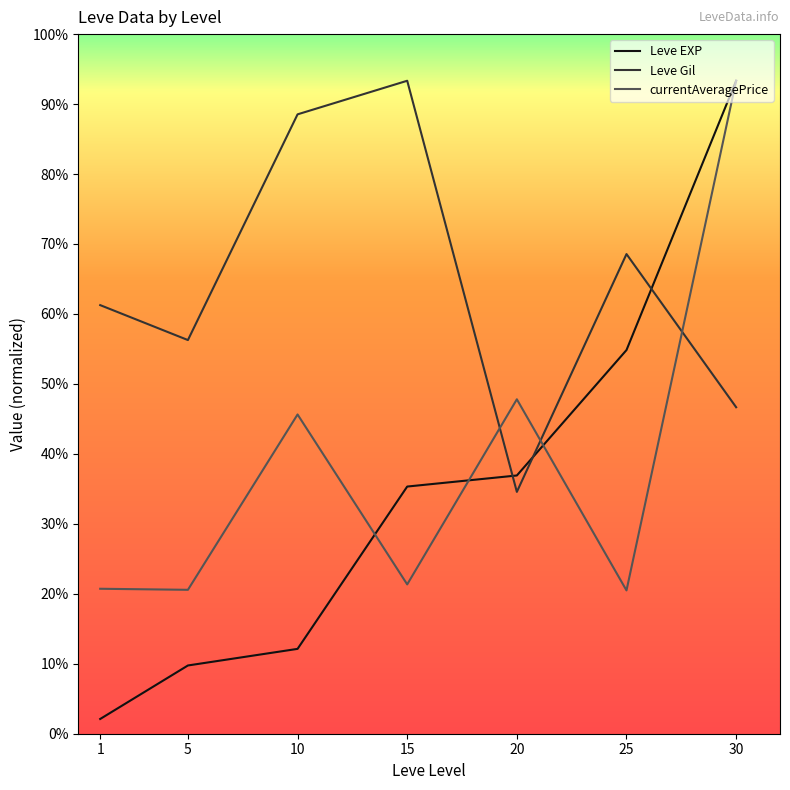

Rank the categories by Leve EXP value from highest to lowest.

30, 25, 20, 15, 10, 5, 1